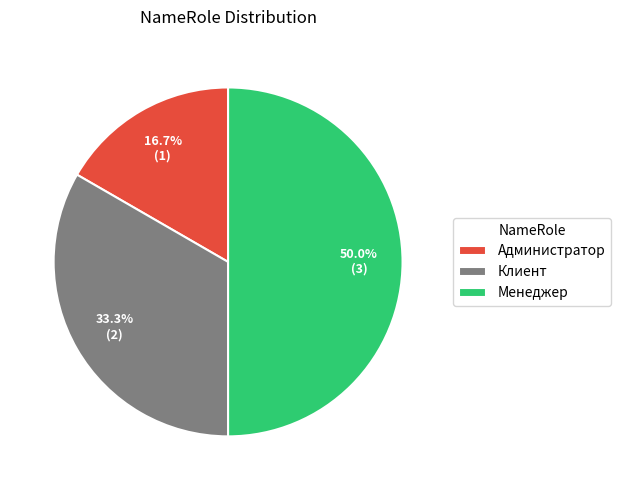

To the nearest percent, what percentage of the pie is Администратор?

17%